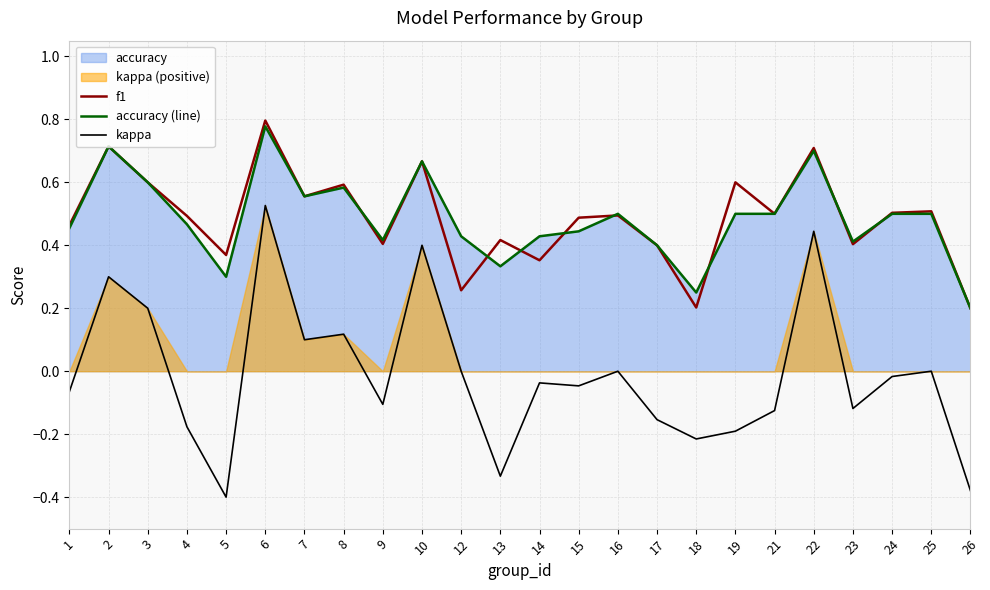

Where do f1 and accuracy (line) first cross each other?

8 and 9